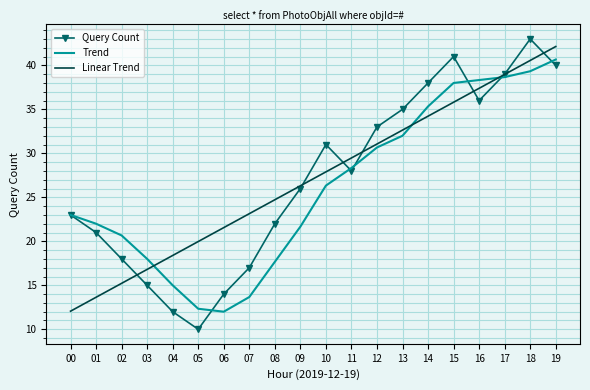

What is the total value across all series at 08?

64.4